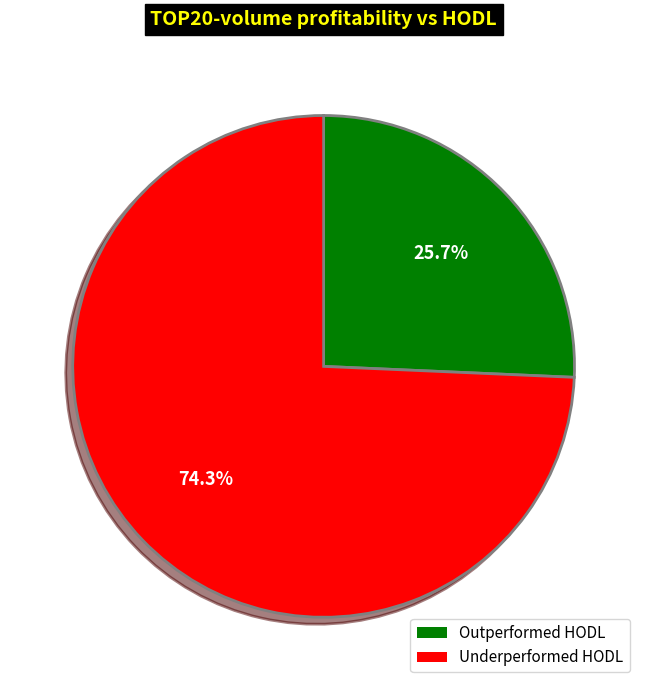

Is there a majority slice in this chart?

Yes